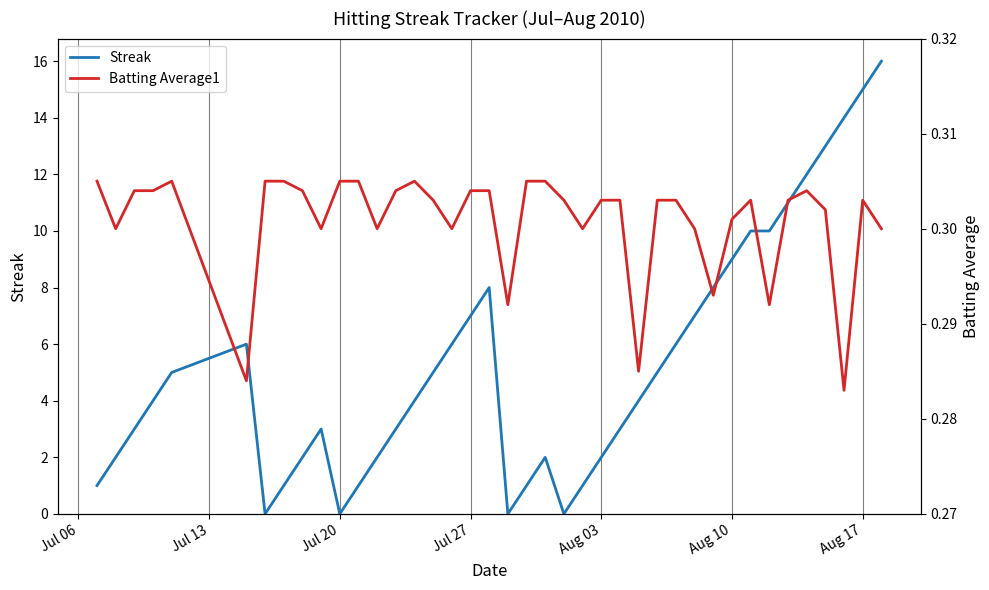

Is it true that Streak equals 7 at Jul 27?

True